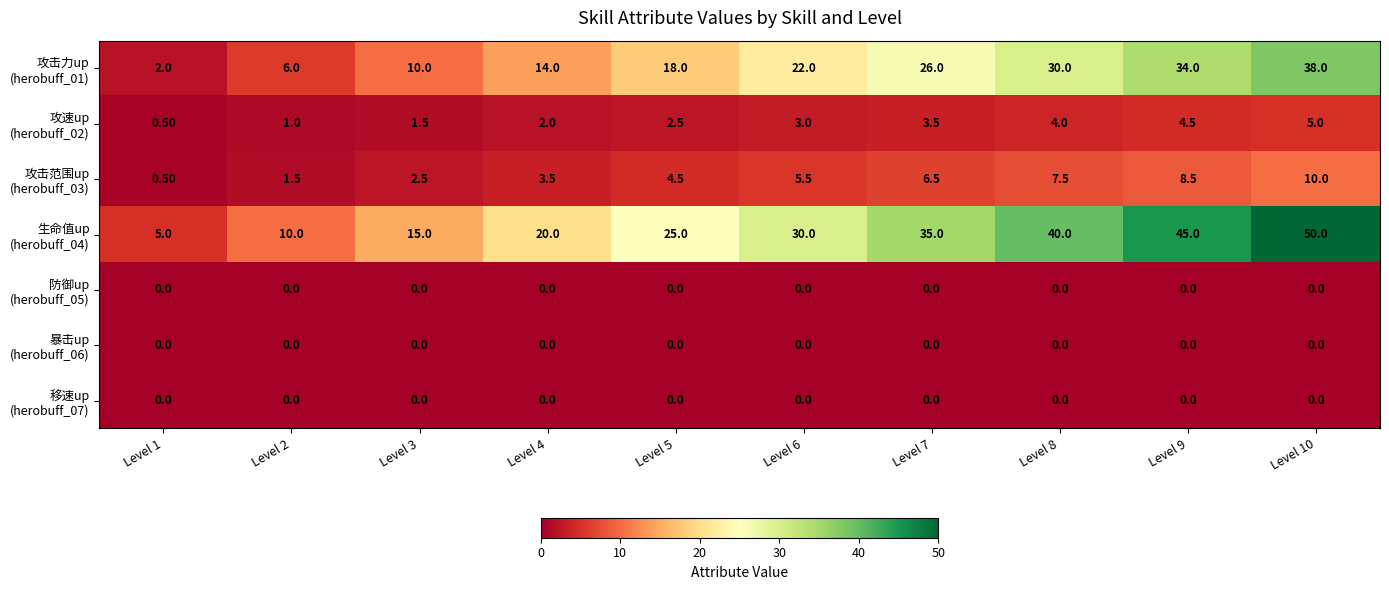

At how many categories does at least one series exceed 32?

4